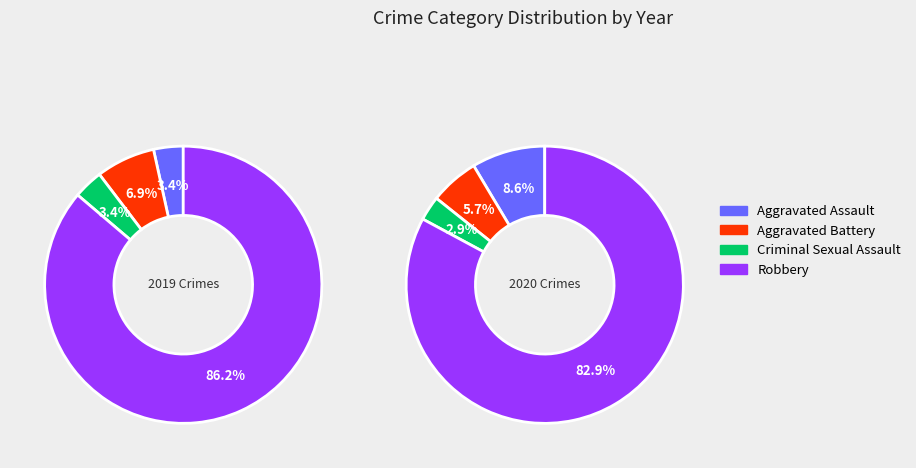

Count the number of slices in the pie.

4